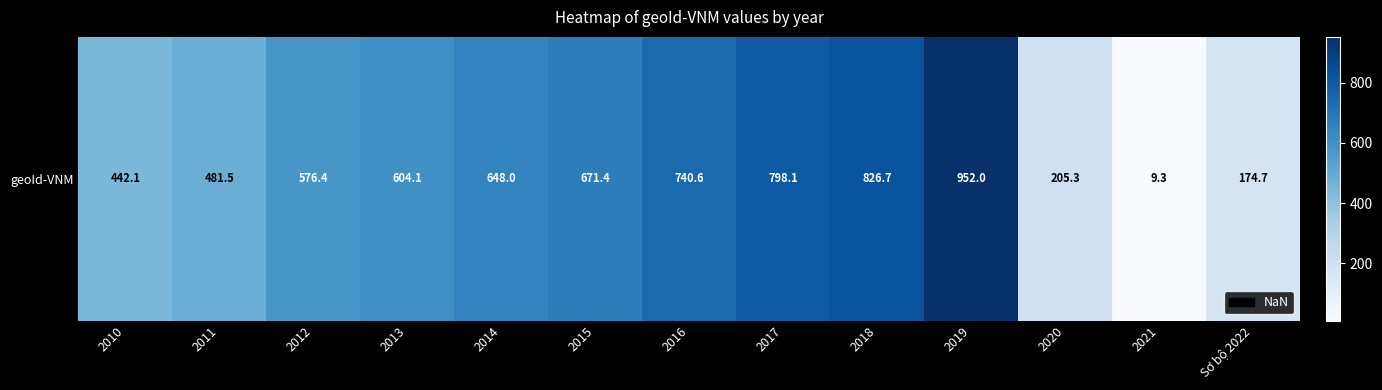

What is the minimum value shown in the chart?

9.3